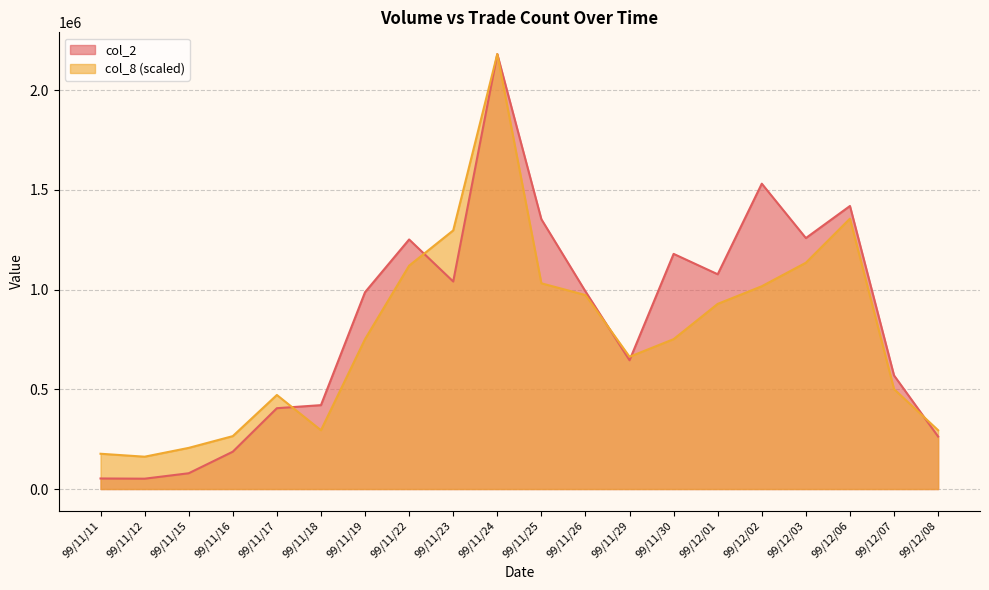

Does the chart have visible grid lines?

Yes